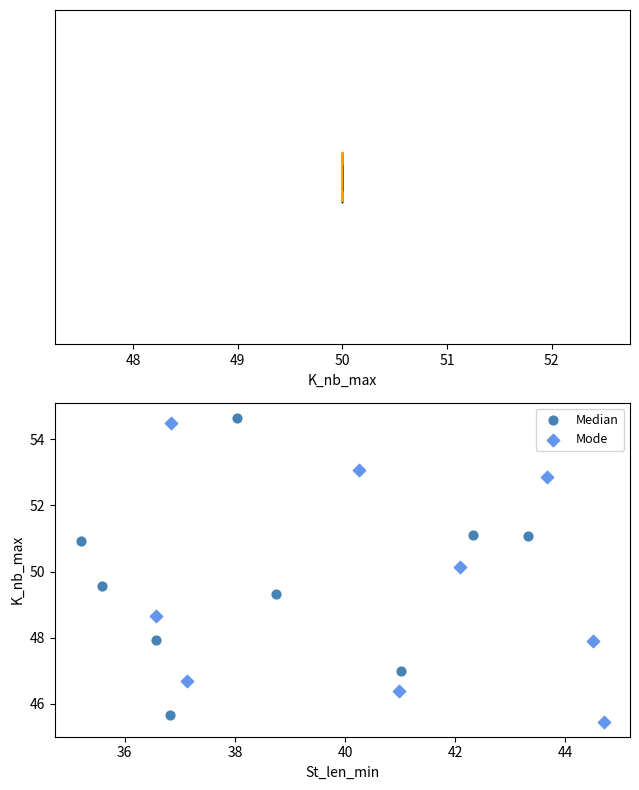

Which series contains the highest Y value?

Median